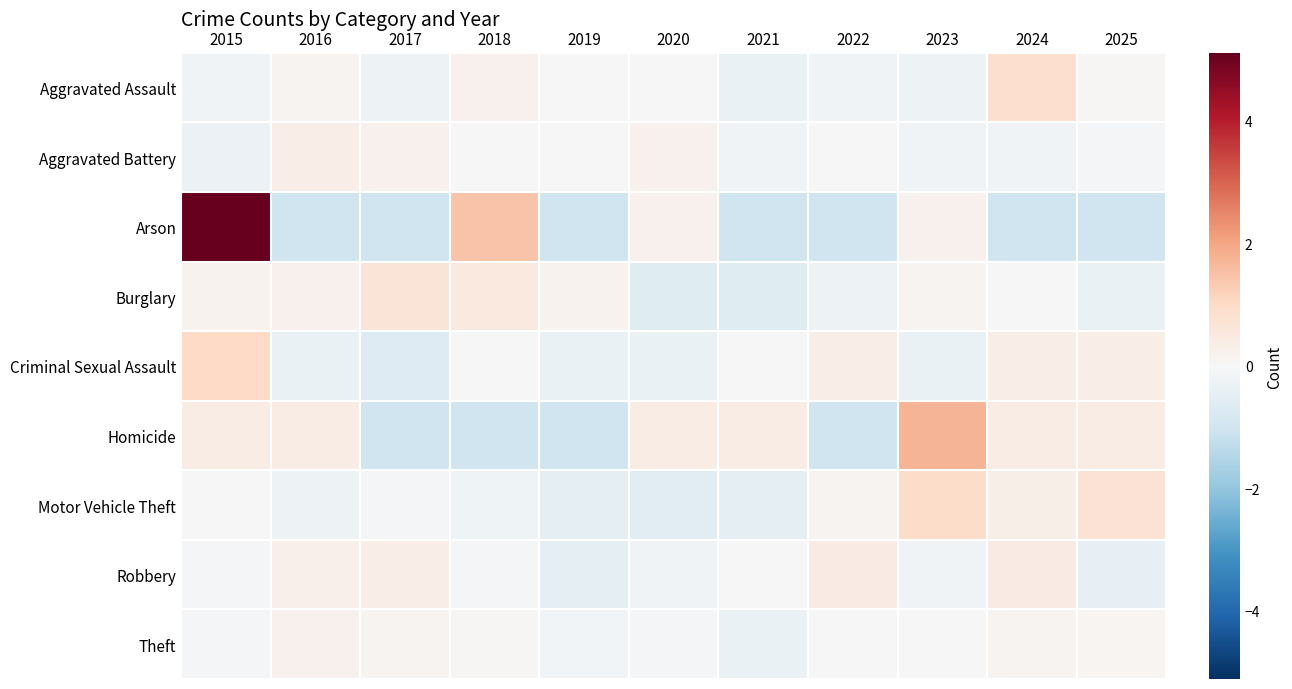

Reading left to right, what are all the values shown in this chart?

Aggravated Assault: 2015=-0.2	2016=0.1	2017=-0.3	2018=0.2	2019=-0.0	2020=-0.0	2021=-0.3	2022=-0.2	2023=-0.3	2024=0.9	2025=0.1
Aggravated Battery: 2015=-0.3	2016=0.3	2017=0.2	2018=0.0	2019=0.0	2020=0.2	2021=-0.2	2022=0.0	2023=-0.2	2024=-0.2	2025=-0.1
Arson: 2015=5.1	2016=-1.0	2017=-1.0	2018=1.4	2019=-1.0	2020=0.2	2021=-1.0	2022=-1.0	2023=0.2	2024=-1.0	2025=-1.0
Burglary: 2015=0.2	2016=0.2	2017=0.7	2018=0.5	2019=0.2	2020=-0.6	2021=-0.6	2022=-0.3	2023=0.1	2024=0.0	2025=-0.3
Criminal Sexual Assault: 2015=1.0	2016=-0.3	2017=-0.7	2018=0.0	2019=-0.3	2020=-0.3	2021=0.0	2022=0.3	2023=-0.3	2024=0.3	2025=0.3
Homicide: 2015=0.4	2016=0.4	2017=-1.0	2018=-1.0	2019=-1.0	2020=0.4	2021=0.4	2022=-1.0	2023=1.7	2024=0.4	2025=0.4
Motor Vehicle Theft: 2015=-0.0	2016=-0.3	2017=-0.0	2018=-0.2	2019=-0.5	2020=-0.6	2021=-0.5	2022=0.1	2023=0.9	2024=0.3	2025=0.7
Robbery: 2015=-0.1	2016=0.3	2017=0.3	2018=-0.0	2019=-0.5	2020=-0.2	2021=0.0	2022=0.4	2023=-0.2	2024=0.4	2025=-0.4
Theft: 2015=-0.1	2016=0.2	2017=0.1	2018=0.1	2019=-0.1	2020=-0.0	2021=-0.4	2022=0.0	2023=-0.0	2024=0.1	2025=0.1